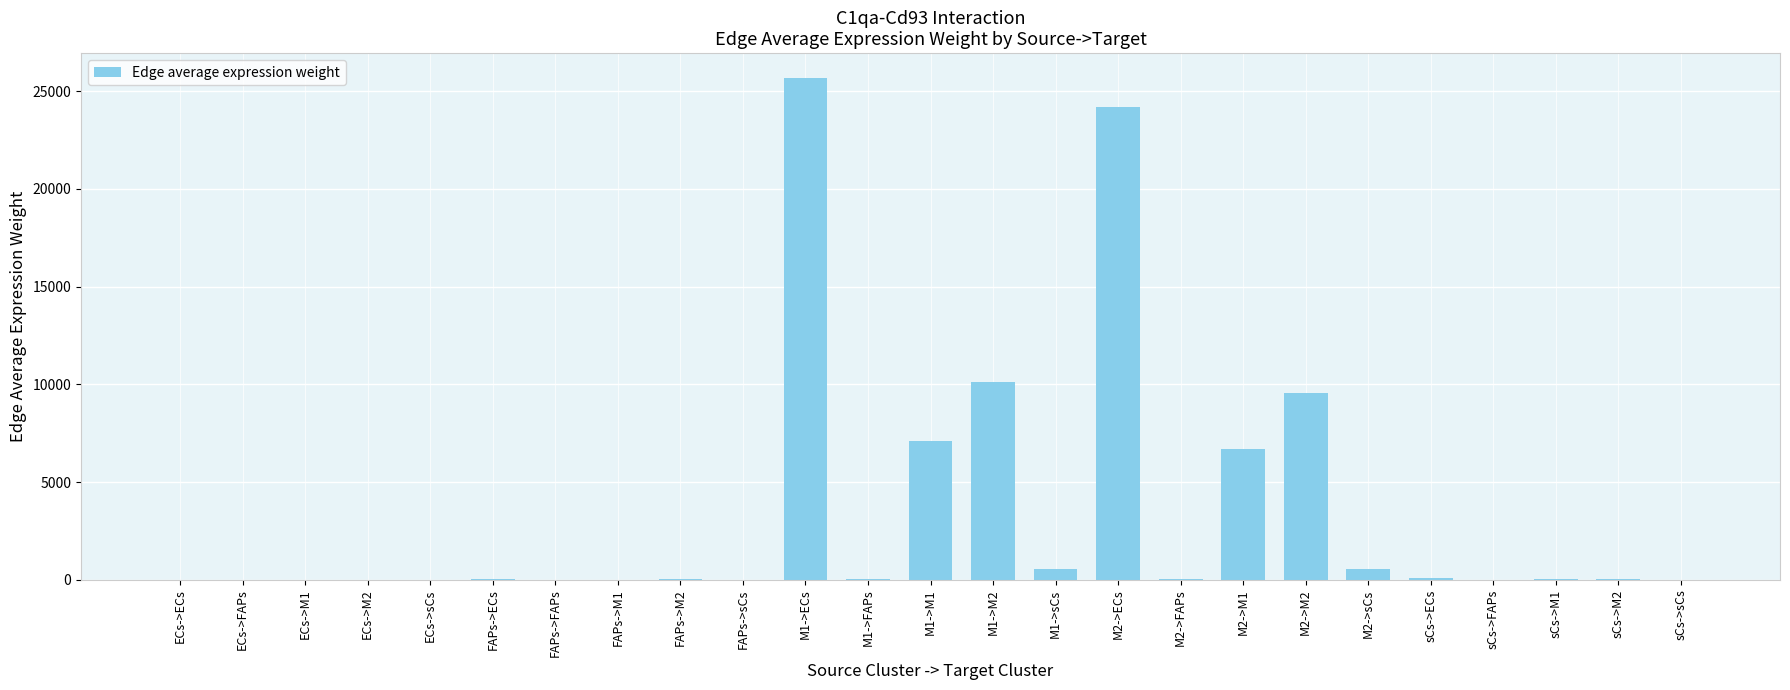

What is the greatest value displayed?

25656.1